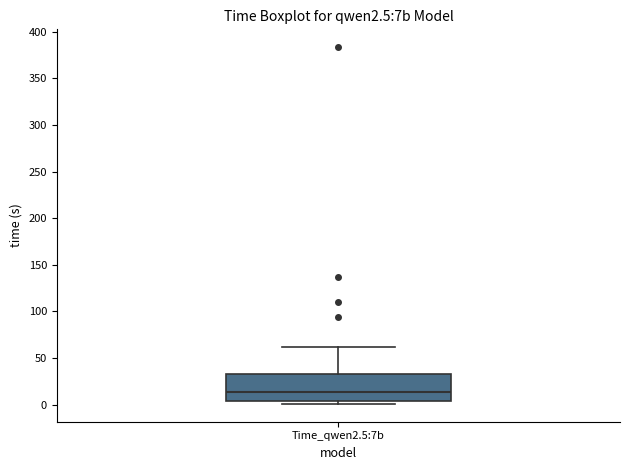

Transcribe this box plot: give where the median line is, the range the box spans, and where the two whiskers end, as read against the y-axis. The values are not printed on the chart, so give them approximately, as read against the axis.

median 15, box 5 to 35, whiskers 0 to 60